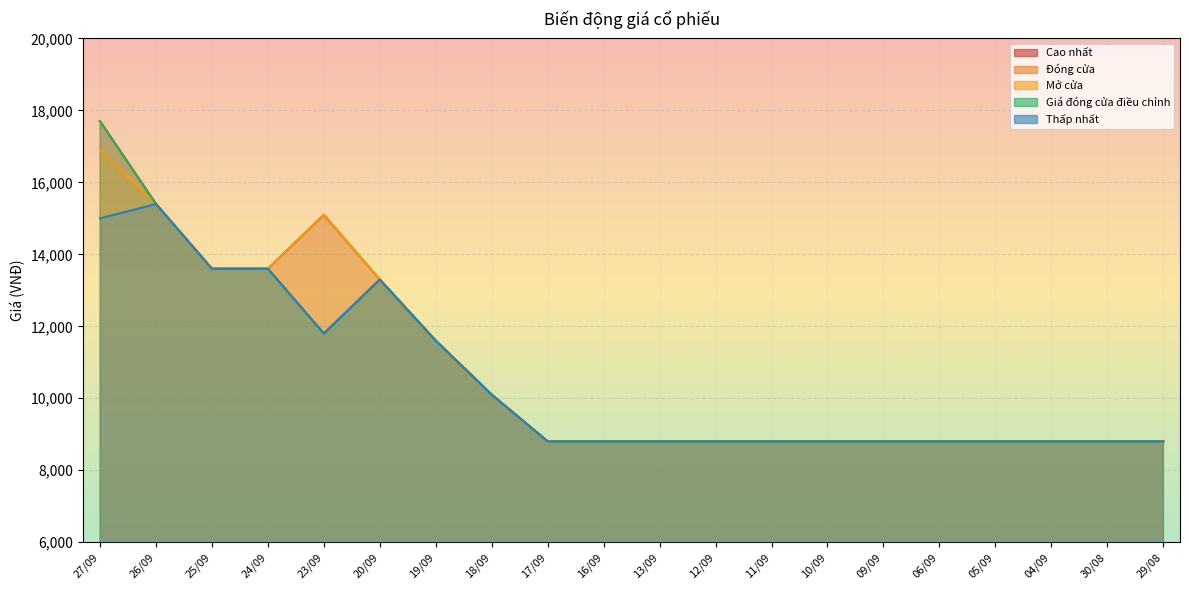

Which series has the widest spread of values?

Cao nhất